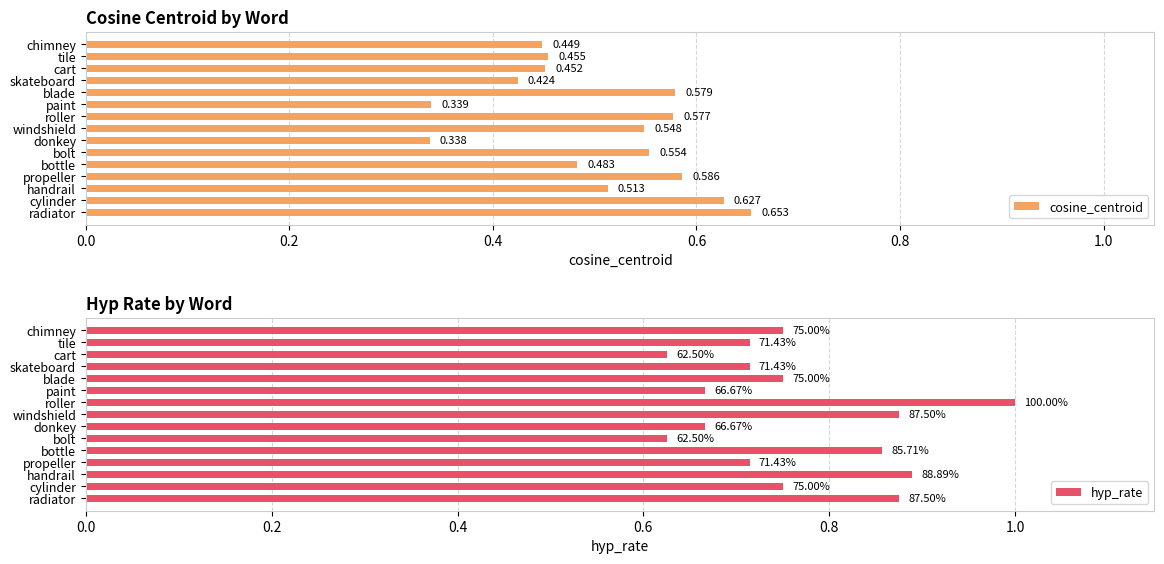

Which category has the lowest value in the cosine_centroid series?

donkey